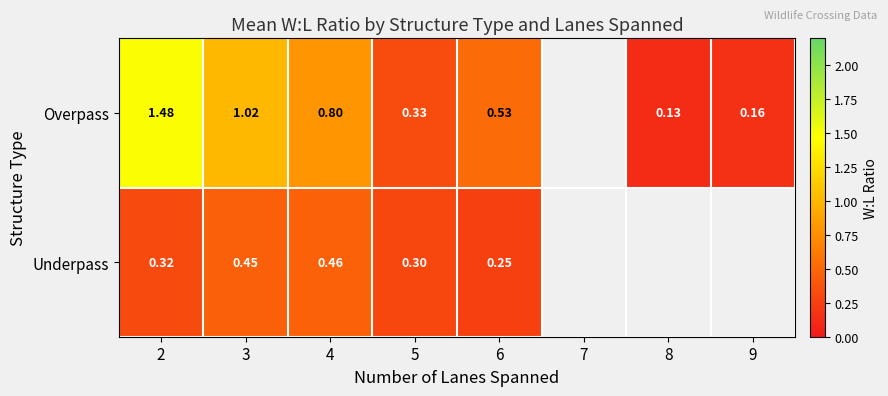

Between 4 and 6, which series saw the biggest shift?

Overpass